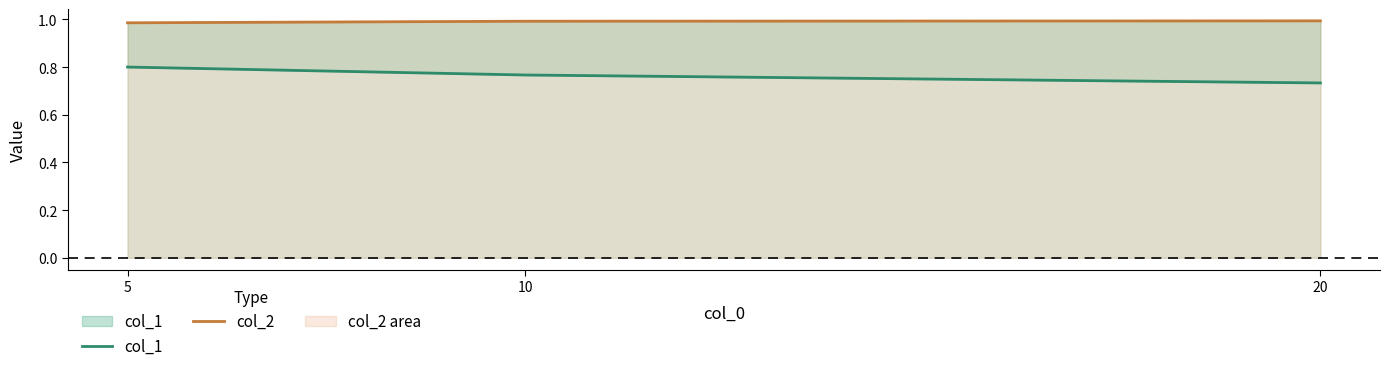

Reading left to right, extract all data points from this chart.

col_1: 0.8	0.8	0.7
col_2: 1.0	1.0	1.0